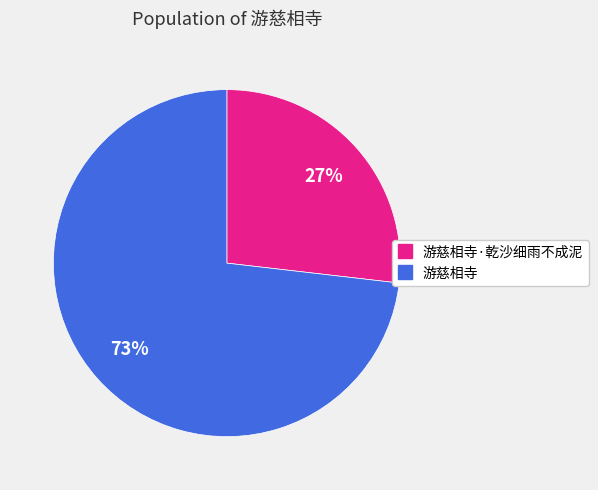

To the nearest percent, what is the difference between the largest and smallest slice percentages?

46%